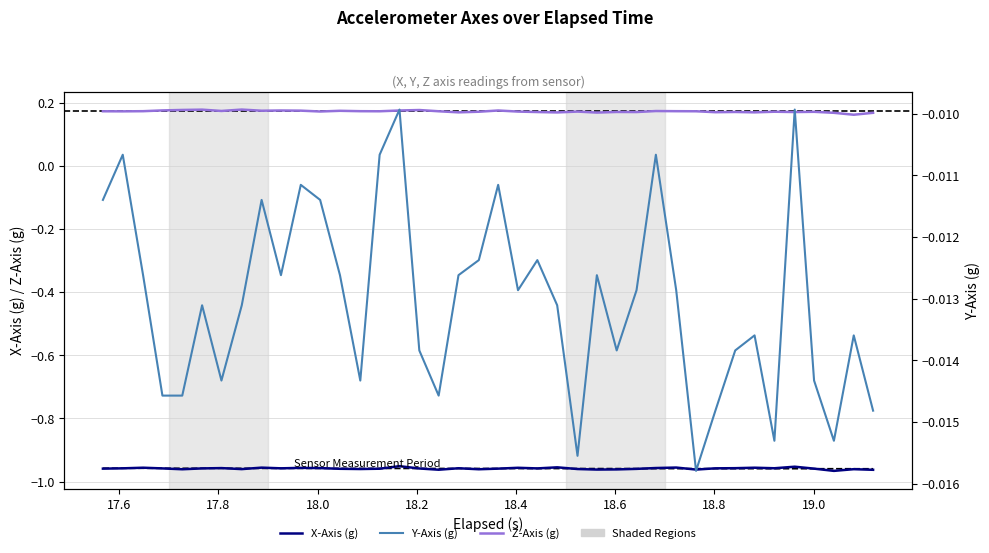

Where is the first local minimum for Z-Axis (g)?

17.6